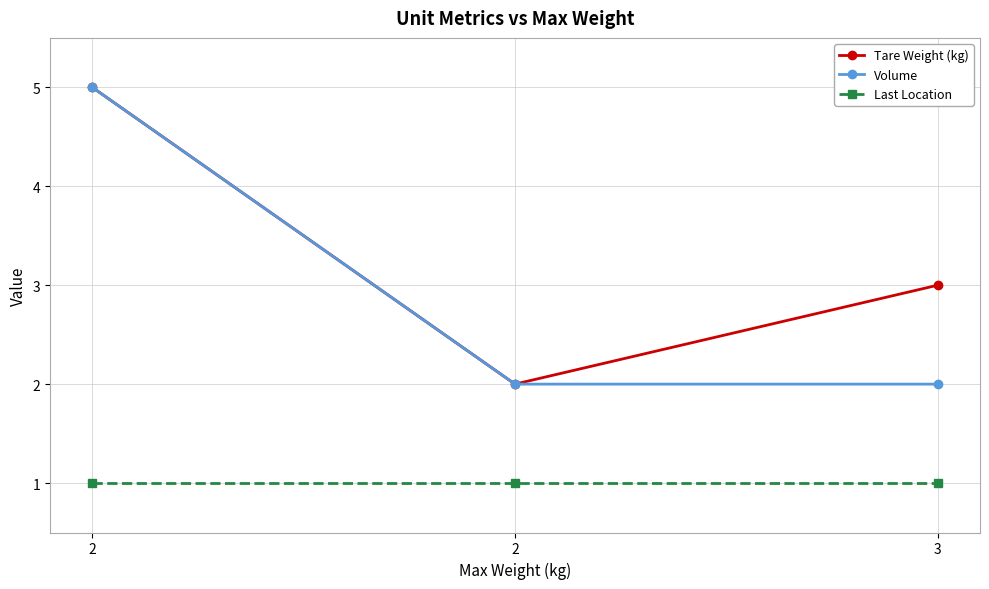

What is the value of the Volume point at the 2nd from the left?

5